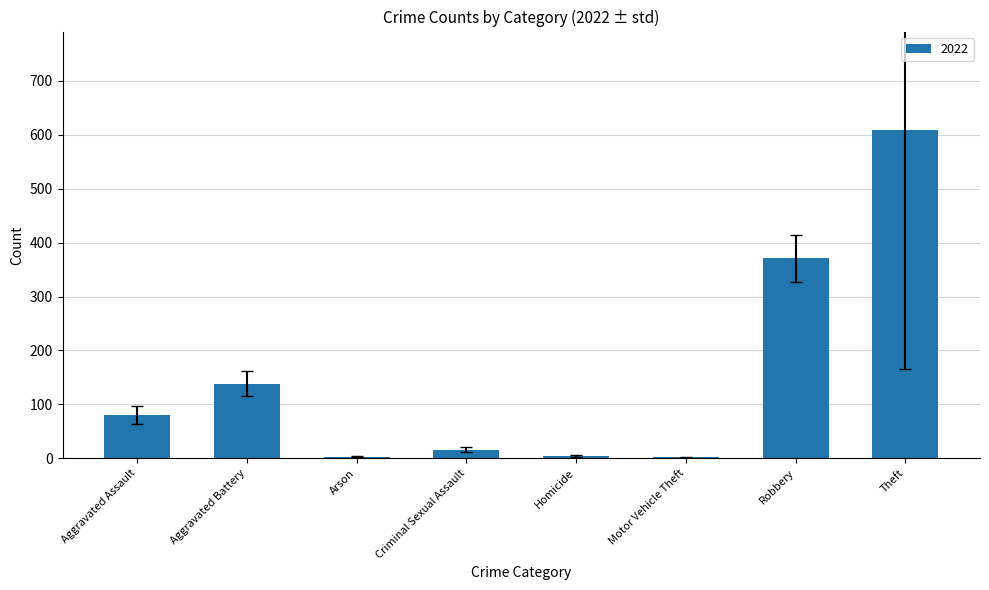

Which category has the highest value across all series?

Theft